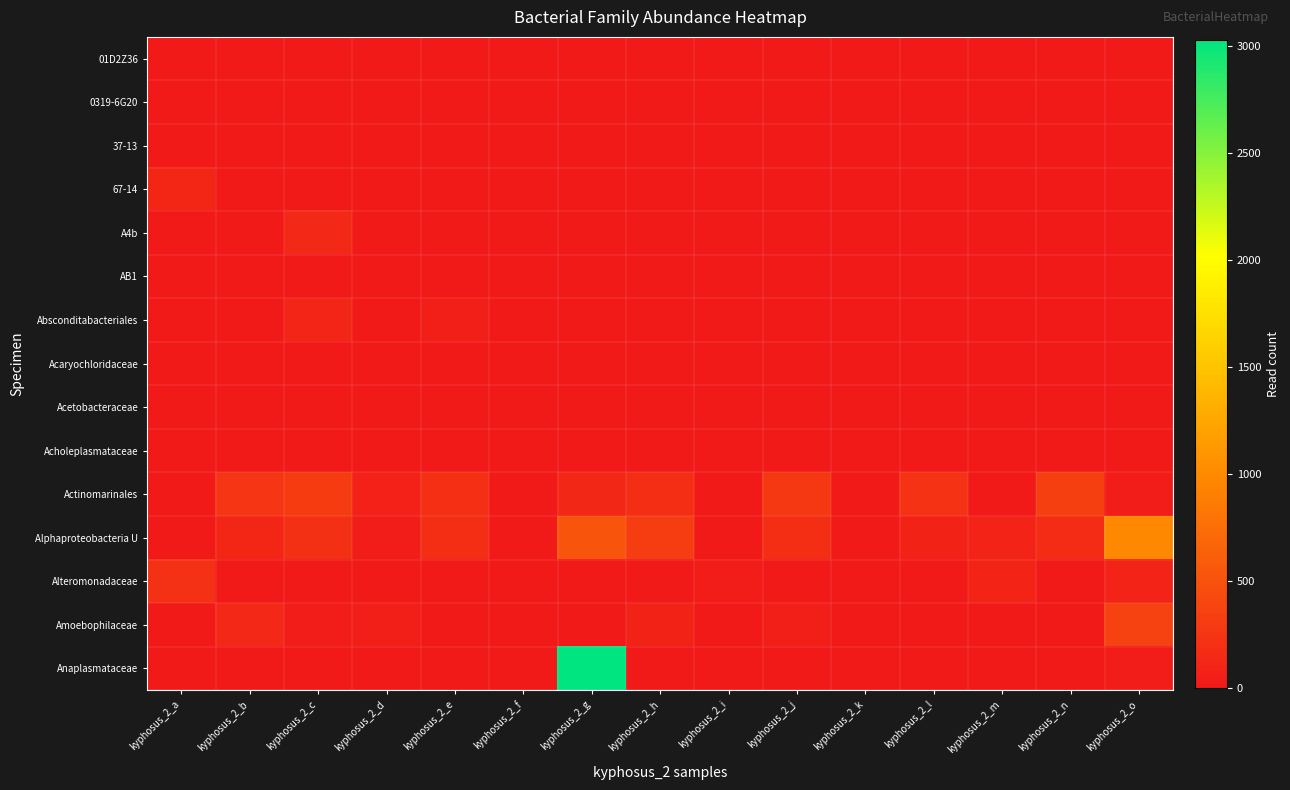

Reading left to right, what are all the values shown in this chart?

01D2Z36: kyphosus_2_a=0	kyphosus_2_b=0	kyphosus_2_c=0	kyphosus_2_d=0	kyphosus_2_e=0	kyphosus_2_f=0	kyphosus_2_g=0	kyphosus_2_h=0	kyphosus_2_i=0	kyphosus_2_j=0	kyphosus_2_k=0	kyphosus_2_l=0	kyphosus_2_m=0	kyphosus_2_n=0	kyphosus_2_o=0
0319-6G20: kyphosus_2_a=0	kyphosus_2_b=0	kyphosus_2_c=0	kyphosus_2_d=0	kyphosus_2_e=0	kyphosus_2_f=0	kyphosus_2_g=0	kyphosus_2_h=0	kyphosus_2_i=0	kyphosus_2_j=0	kyphosus_2_k=0	kyphosus_2_l=0	kyphosus_2_m=0	kyphosus_2_n=0	kyphosus_2_o=0
37-13: kyphosus_2_a=0	kyphosus_2_b=0	kyphosus_2_c=0	kyphosus_2_d=0	kyphosus_2_e=0	kyphosus_2_f=0	kyphosus_2_g=0	kyphosus_2_h=0	kyphosus_2_i=0	kyphosus_2_j=0	kyphosus_2_k=0	kyphosus_2_l=0	kyphosus_2_m=0	kyphosus_2_n=0	kyphosus_2_o=0
67-14: kyphosus_2_a=122	kyphosus_2_b=0	kyphosus_2_c=0	kyphosus_2_d=0	kyphosus_2_e=0	kyphosus_2_f=0	kyphosus_2_g=0	kyphosus_2_h=0	kyphosus_2_i=0	kyphosus_2_j=0	kyphosus_2_k=0	kyphosus_2_l=0	kyphosus_2_m=0	kyphosus_2_n=0	kyphosus_2_o=0
A4b: kyphosus_2_a=0	kyphosus_2_b=0	kyphosus_2_c=132	kyphosus_2_d=0	kyphosus_2_e=0	kyphosus_2_f=0	kyphosus_2_g=0	kyphosus_2_h=0	kyphosus_2_i=0	kyphosus_2_j=0	kyphosus_2_k=0	kyphosus_2_l=0	kyphosus_2_m=0	kyphosus_2_n=0	kyphosus_2_o=0
AB1: kyphosus_2_a=0	kyphosus_2_b=0	kyphosus_2_c=2	kyphosus_2_d=0	kyphosus_2_e=0	kyphosus_2_f=0	kyphosus_2_g=0	kyphosus_2_h=0	kyphosus_2_i=0	kyphosus_2_j=0	kyphosus_2_k=0	kyphosus_2_l=0	kyphosus_2_m=0	kyphosus_2_n=0	kyphosus_2_o=0
Absconditabacteriales: kyphosus_2_a=0	kyphosus_2_b=0	kyphosus_2_c=112	kyphosus_2_d=0	kyphosus_2_e=46	kyphosus_2_f=0	kyphosus_2_g=0	kyphosus_2_h=0	kyphosus_2_i=0	kyphosus_2_j=0	kyphosus_2_k=0	kyphosus_2_l=0	kyphosus_2_m=0	kyphosus_2_n=0	kyphosus_2_o=0
Acaryochloridaceae: kyphosus_2_a=0	kyphosus_2_b=0	kyphosus_2_c=0	kyphosus_2_d=0	kyphosus_2_e=0	kyphosus_2_f=0	kyphosus_2_g=0	kyphosus_2_h=0	kyphosus_2_i=0	kyphosus_2_j=0	kyphosus_2_k=0	kyphosus_2_l=0	kyphosus_2_m=0	kyphosus_2_n=0	kyphosus_2_o=0
Acetobacteraceae: kyphosus_2_a=0	kyphosus_2_b=0	kyphosus_2_c=0	kyphosus_2_d=0	kyphosus_2_e=0	kyphosus_2_f=0	kyphosus_2_g=0	kyphosus_2_h=0	kyphosus_2_i=0	kyphosus_2_j=0	kyphosus_2_k=0	kyphosus_2_l=0	kyphosus_2_m=0	kyphosus_2_n=0	kyphosus_2_o=0
Acholeplasmataceae: kyphosus_2_a=0	kyphosus_2_b=0	kyphosus_2_c=0	kyphosus_2_d=0	kyphosus_2_e=0	kyphosus_2_f=0	kyphosus_2_g=0	kyphosus_2_h=0	kyphosus_2_i=0	kyphosus_2_j=0	kyphosus_2_k=0	kyphosus_2_l=0	kyphosus_2_m=0	kyphosus_2_n=0	kyphosus_2_o=0
Actinomarinales: kyphosus_2_a=0	kyphosus_2_b=252	kyphosus_2_c=303	kyphosus_2_d=73	kyphosus_2_e=193	kyphosus_2_f=0	kyphosus_2_g=127	kyphosus_2_h=175	kyphosus_2_i=0	kyphosus_2_j=263	kyphosus_2_k=0	kyphosus_2_l=222	kyphosus_2_m=0	kyphosus_2_n=340	kyphosus_2_o=28
Alphaproteobacteria U: kyphosus_2_a=0	kyphosus_2_b=113	kyphosus_2_c=203	kyphosus_2_d=27	kyphosus_2_e=185	kyphosus_2_f=0	kyphosus_2_g=526	kyphosus_2_h=311	kyphosus_2_i=0	kyphosus_2_j=184	kyphosus_2_k=11	kyphosus_2_l=88	kyphosus_2_m=91	kyphosus_2_n=169	kyphosus_2_o=987
Alteromonadaceae: kyphosus_2_a=213	kyphosus_2_b=0	kyphosus_2_c=0	kyphosus_2_d=0	kyphosus_2_e=0	kyphosus_2_f=0	kyphosus_2_g=0	kyphosus_2_h=0	kyphosus_2_i=39	kyphosus_2_j=0	kyphosus_2_k=0	kyphosus_2_l=0	kyphosus_2_m=105	kyphosus_2_n=0	kyphosus_2_o=91
Amoebophilaceae: kyphosus_2_a=0	kyphosus_2_b=134	kyphosus_2_c=35	kyphosus_2_d=47	kyphosus_2_e=0	kyphosus_2_f=0	kyphosus_2_g=0	kyphosus_2_h=84	kyphosus_2_i=0	kyphosus_2_j=43	kyphosus_2_k=0	kyphosus_2_l=0	kyphosus_2_m=0	kyphosus_2_n=0	kyphosus_2_o=361
Anaplasmataceae: kyphosus_2_a=0	kyphosus_2_b=0	kyphosus_2_c=0	kyphosus_2_d=0	kyphosus_2_e=0	kyphosus_2_f=0	kyphosus_2_g=3028	kyphosus_2_h=0	kyphosus_2_i=0	kyphosus_2_j=0	kyphosus_2_k=0	kyphosus_2_l=0	kyphosus_2_m=0	kyphosus_2_n=0	kyphosus_2_o=25